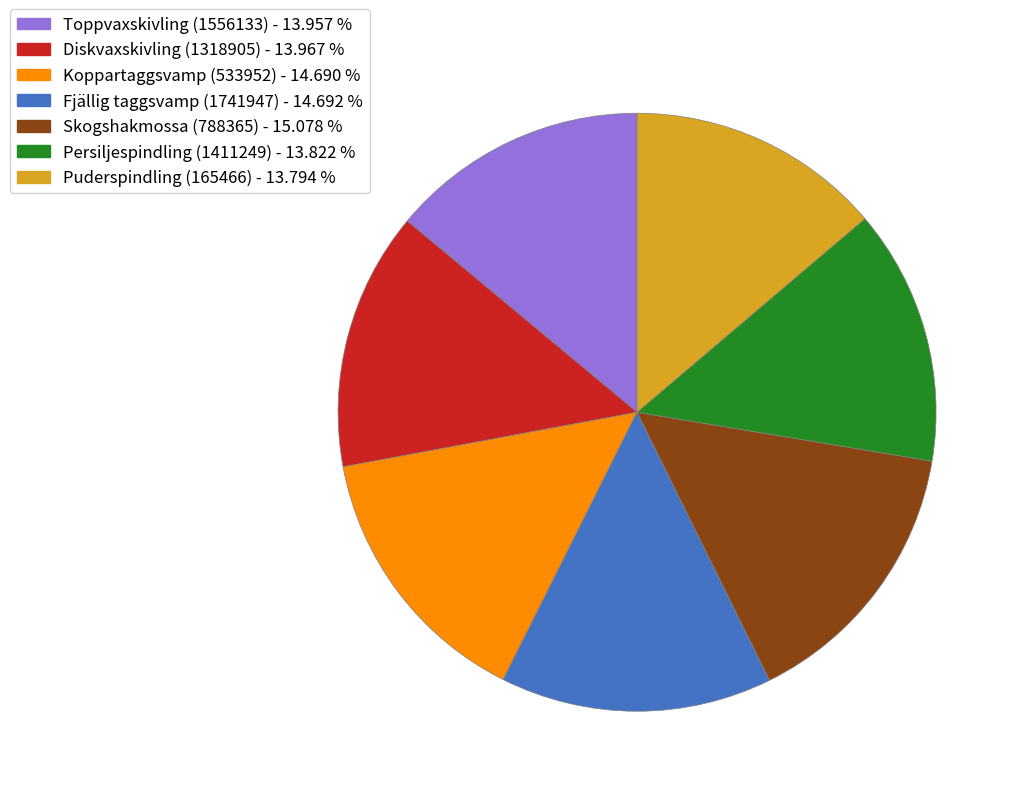

How many segments does this pie chart have?

7